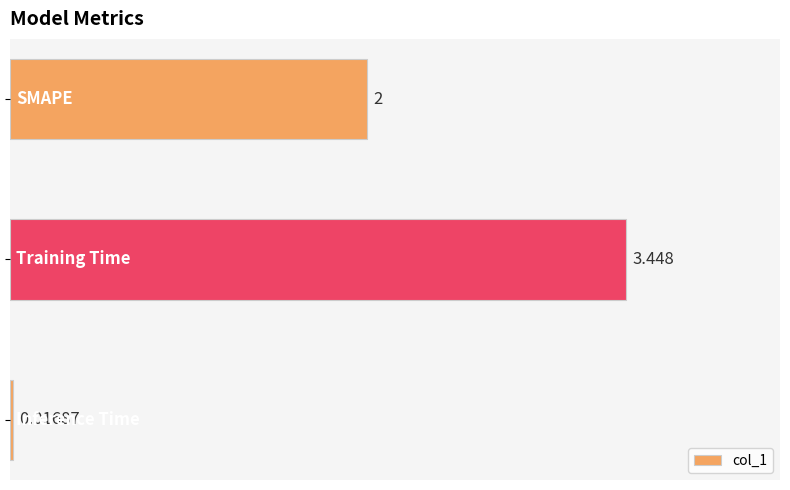

How many bars are there in total?

3